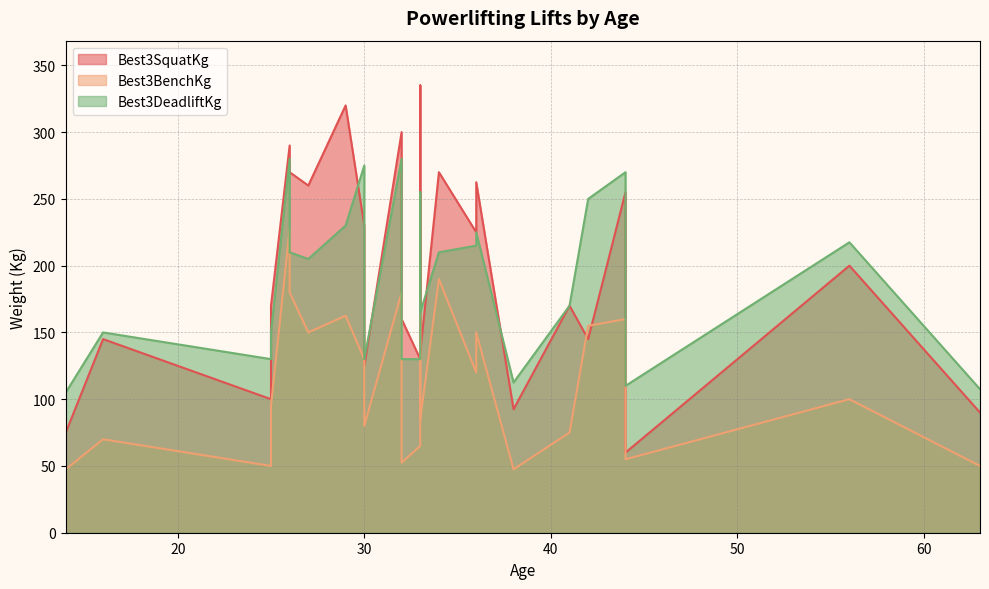

List the labels in order of Best3BenchKg value, smallest first.

38, 14, 25, 63, 32, 44, 33, 16, 41, 30, 33, 30, 25, 56, 36, 30, 27, 36, 42, 44, 29, 33, 32, 26, 34, 26